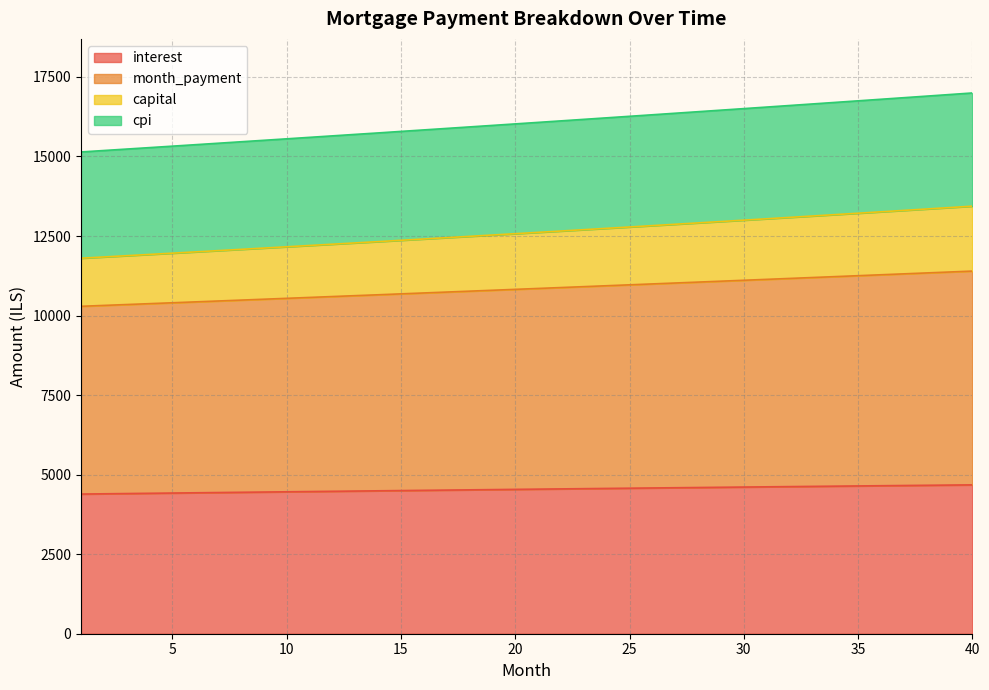

How many lines are shown in the chart?

4